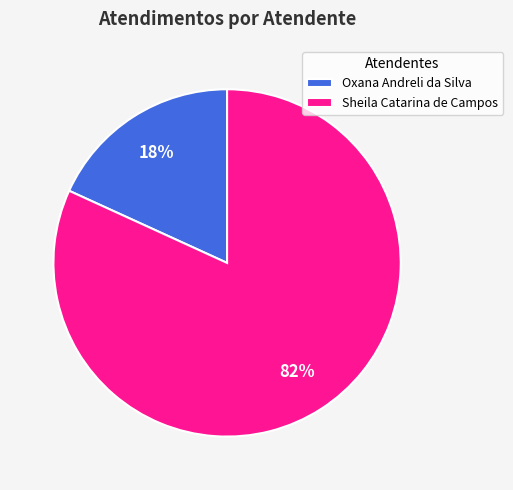

To the nearest percent, what portion does Oxana Andreli da Silva represent?

18%